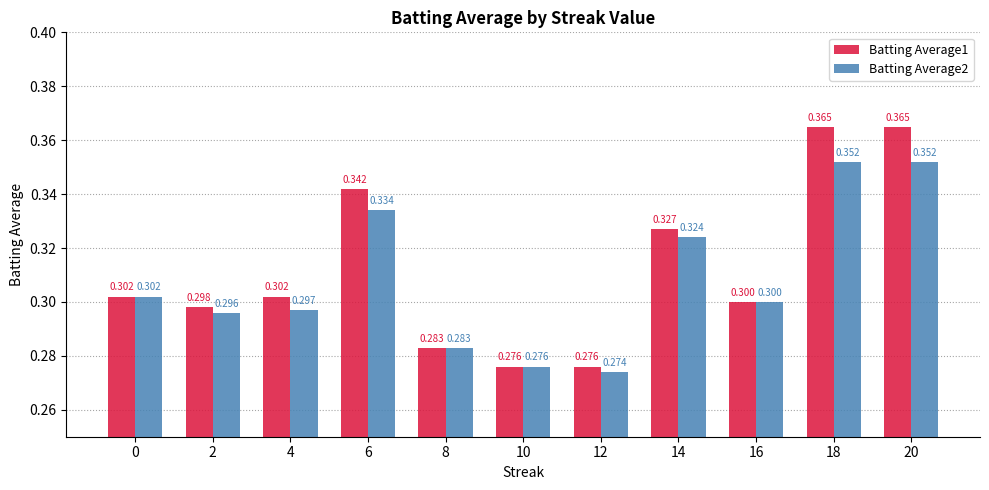

Where is Batting Average2 nearest to the value 0?

12